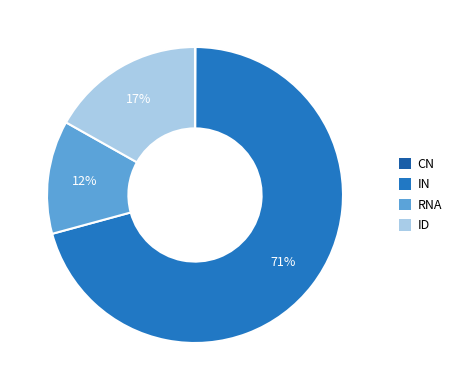

To the nearest percent, what is the difference between the RNA and CN slice percentages?

12%